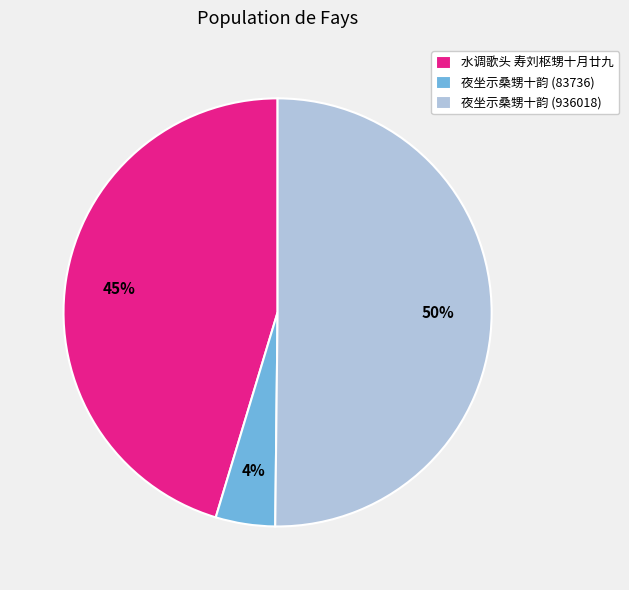

How many segments does this pie chart have?

3